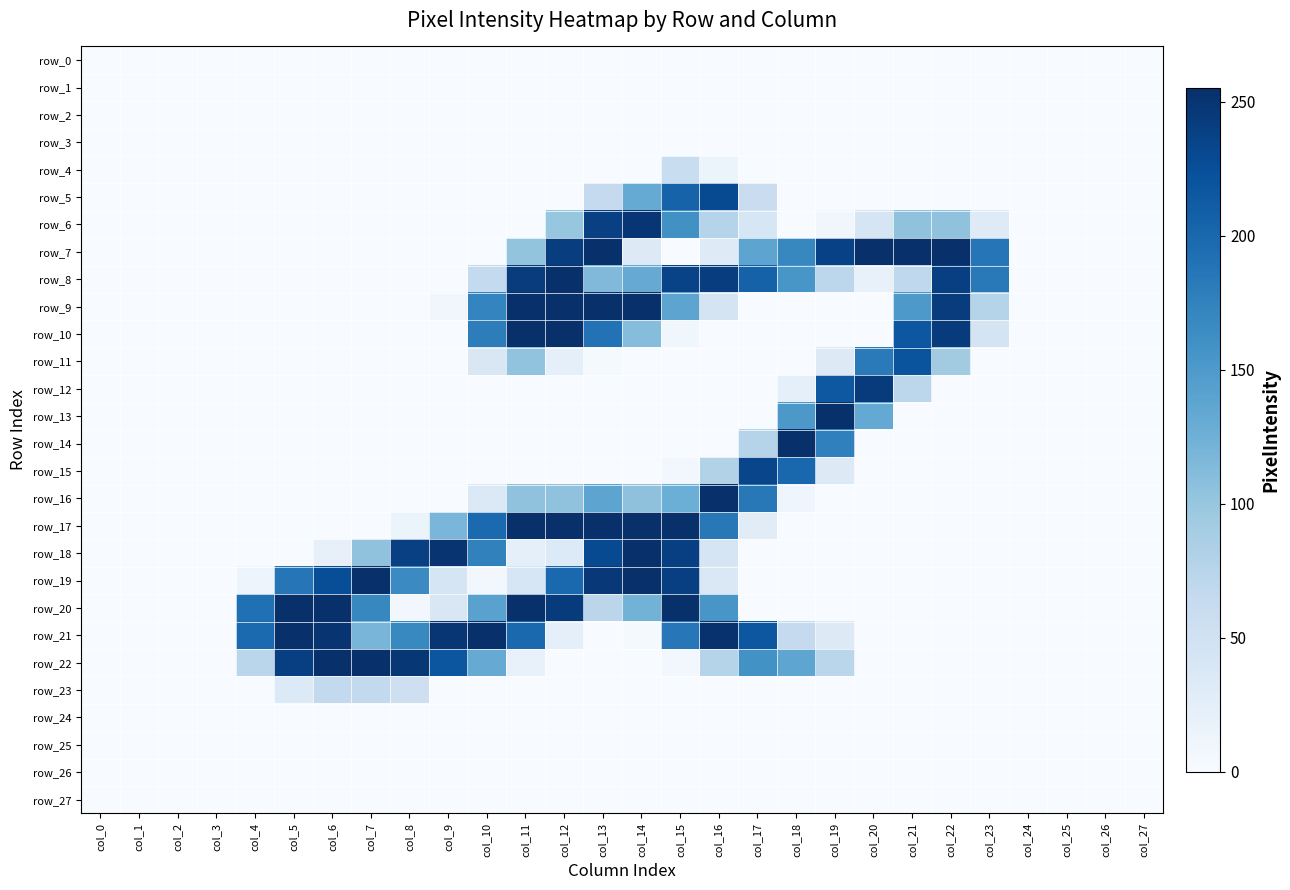

What is the total value across all series at col_19?

1134